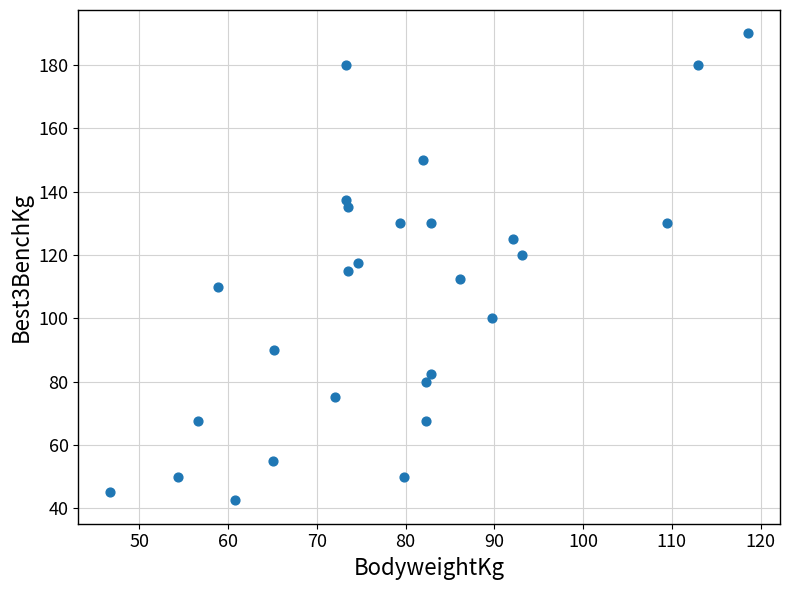

What is the range of X values (max minus min)?

71.9